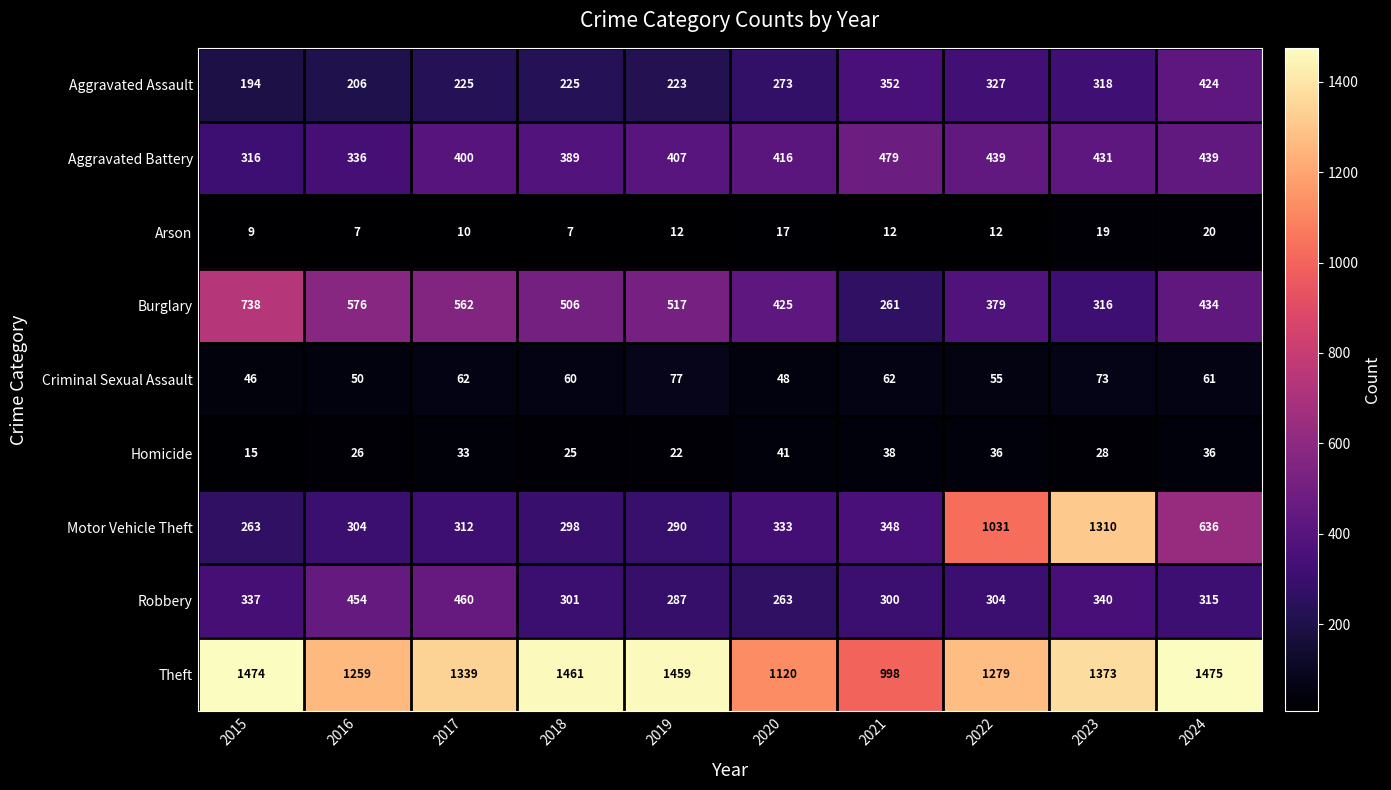

Rank the categories by Motor Vehicle Theft value from highest to lowest.

2023, 2022, 2024, 2021, 2020, 2017, 2016, 2018, 2019, 2015